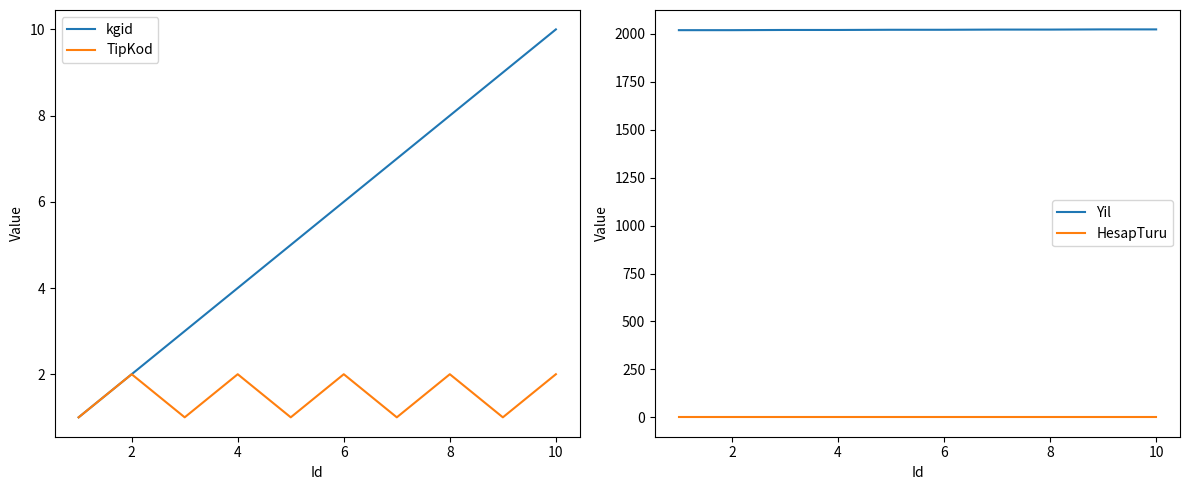

Reading left to right, extract all data points from this chart.

kgid: 1	2	3	4	5	6	7	8	9	10
TipKod: 1	2	1	2	1	2	1	2	1	2
Yil: 2019	2019	2020	2020	2021	2021	2022	2022	2023	2023
HesapTuru: 0	0	0	0	0	0	0	0	0	0